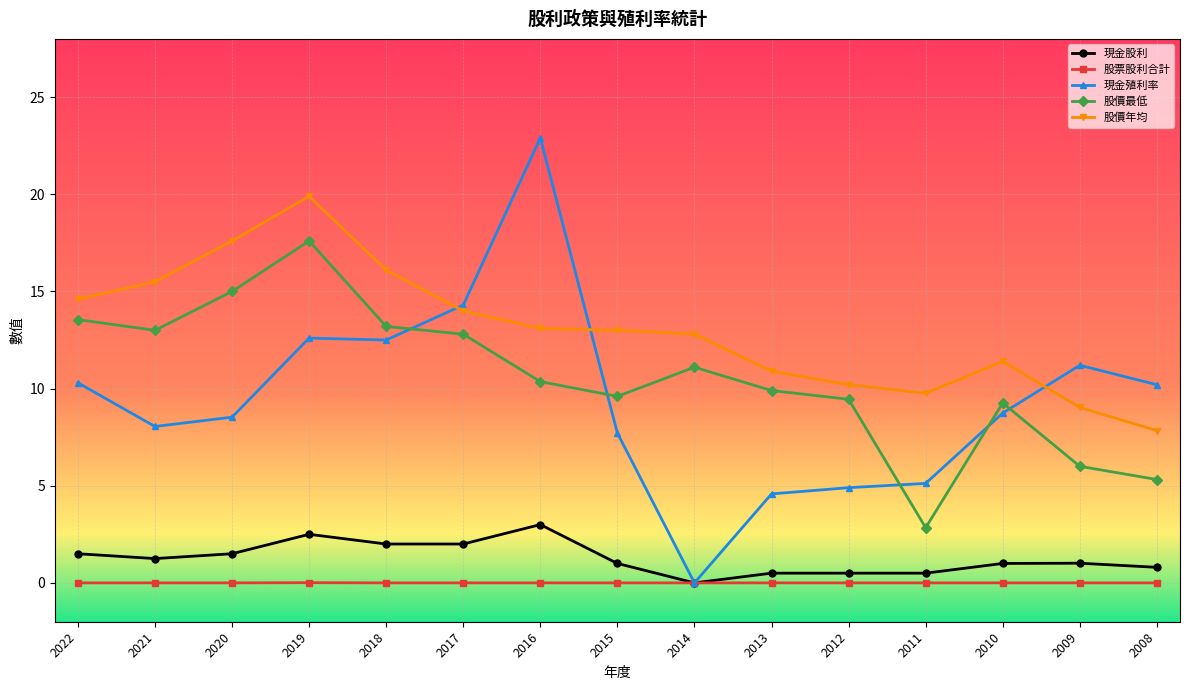

Rank the series by their maximum value, from lowest to highest.

股票股利合計, 現金股利, 股價最低, 股價年均, 現金殖利率